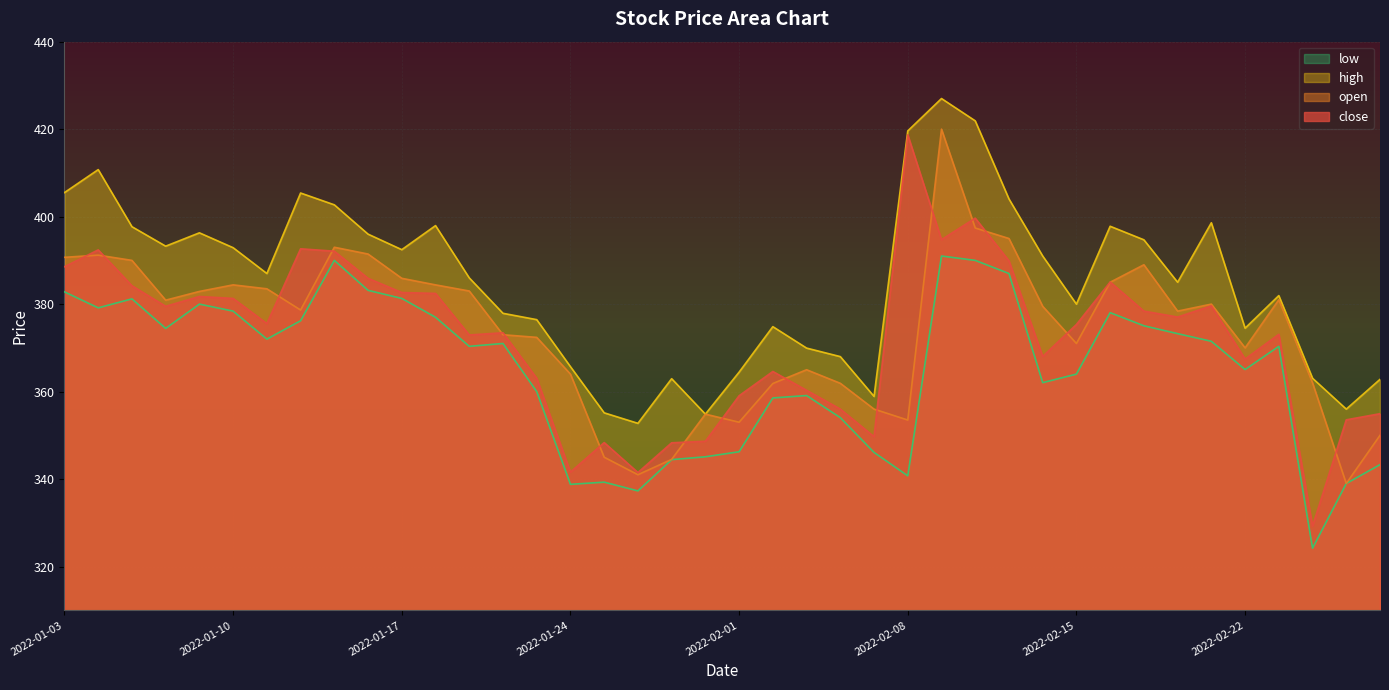

True or false: low and open cross at least once.

False